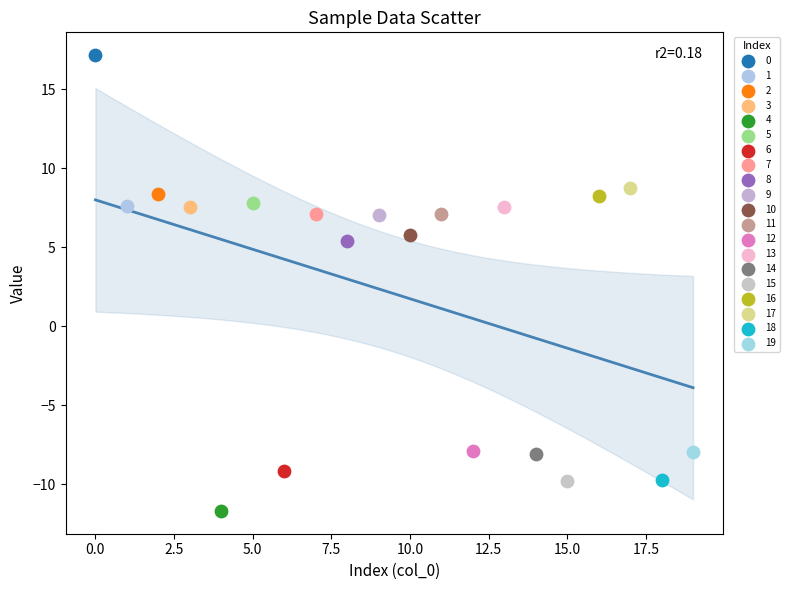

What are all the series names shown in the legend?

0, 1, 2, 3, 4, 5, 6, 7, 8, 9, 10, 11, 12, 13, 14, 15, 16, 17, 18, 19